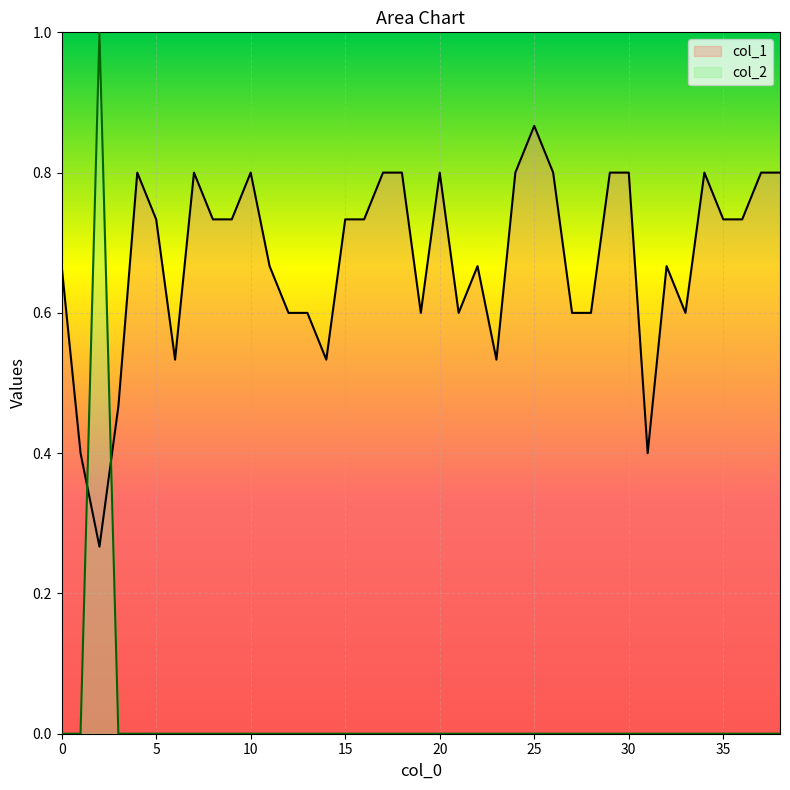

True or false: col_2 has more than 2 interior local peaks.

False